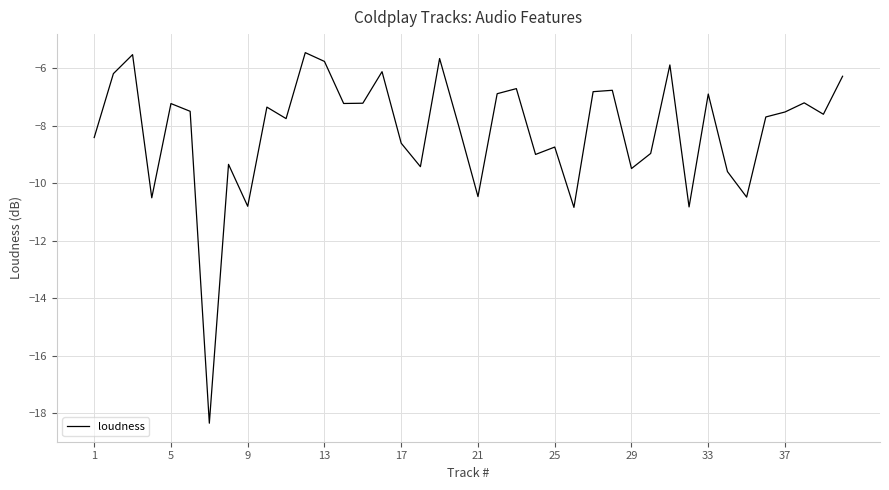

What is the greatest value displayed?

-5.5